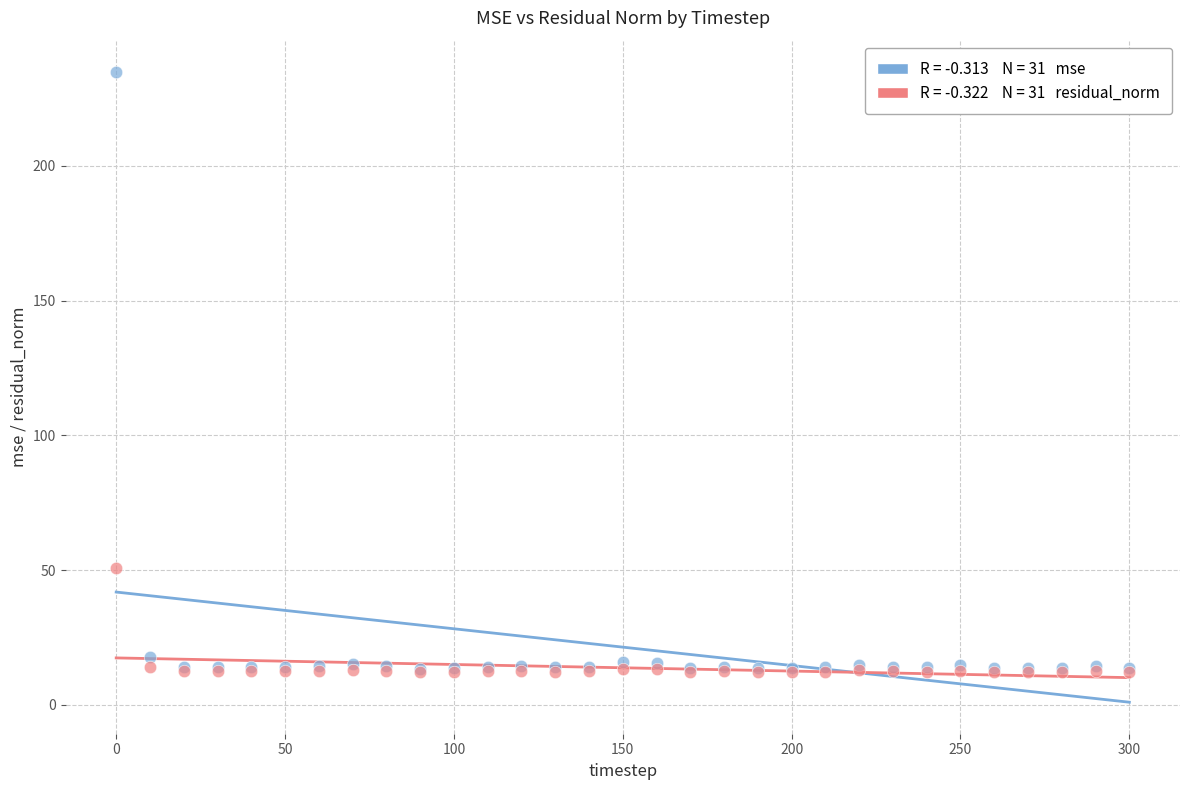

Across all series, what Y value is closest to 123?

50.8